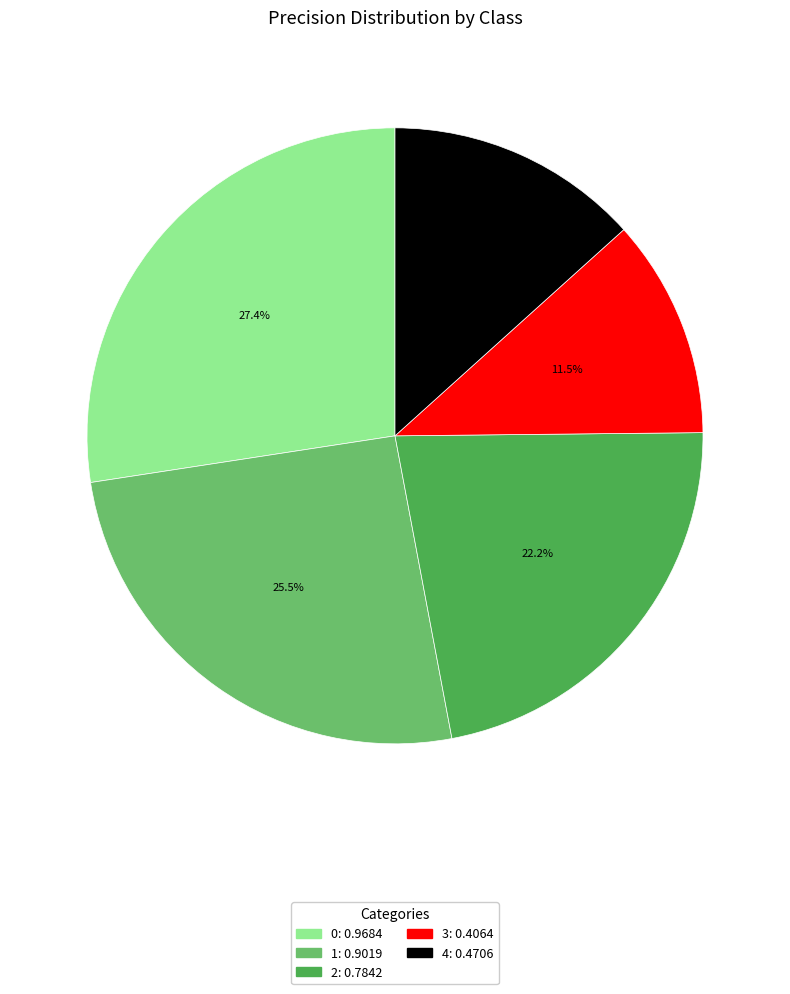

To the nearest percent, what portion does 2 represent?

22%